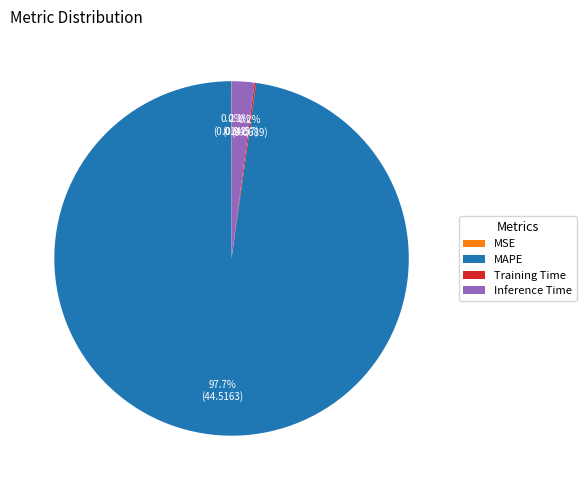

Which category has the biggest portion of the pie?

MAPE